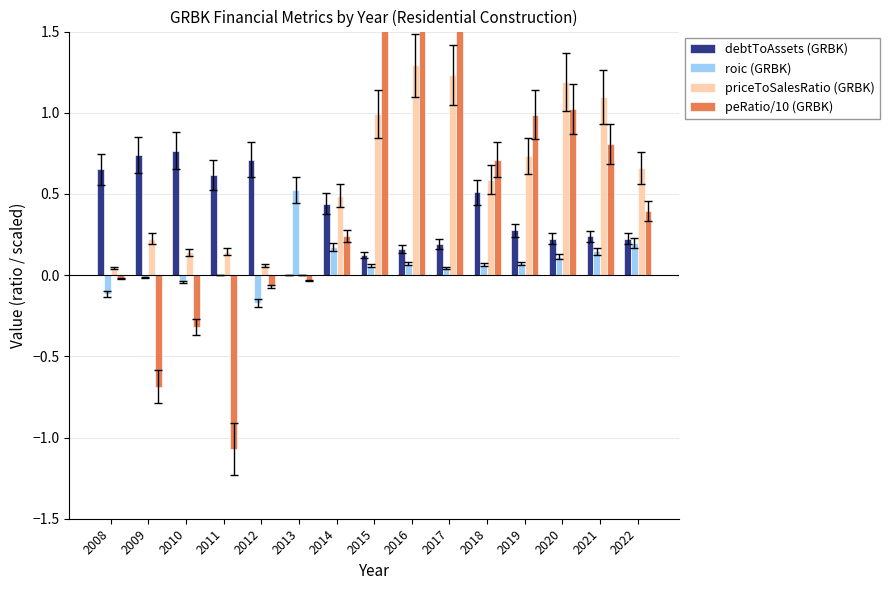

How many negative values does the peRatio/10 (GRBK) series have?

6